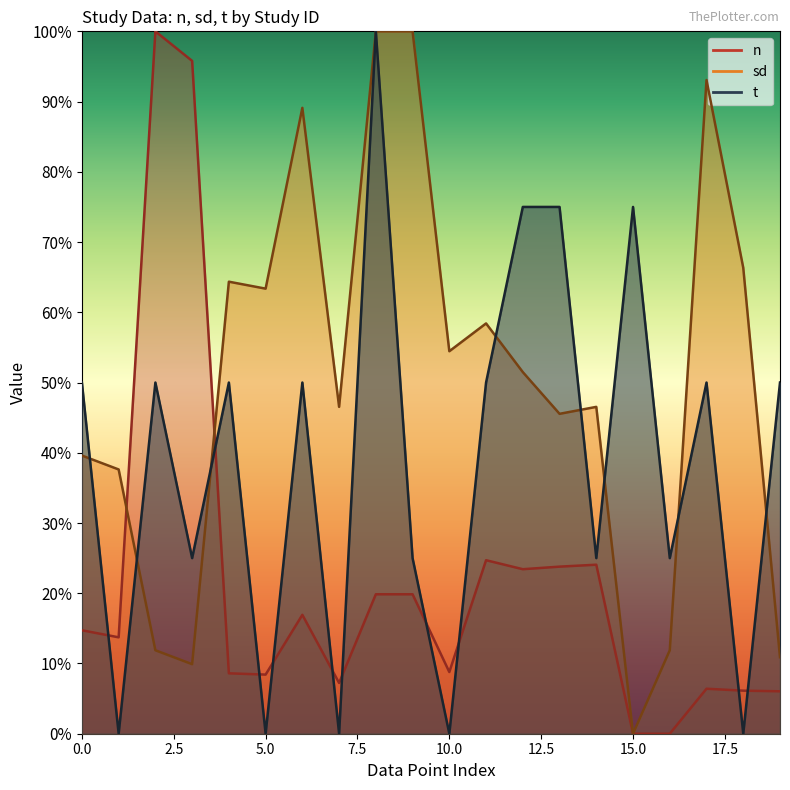

Between 3 and 10, which is larger?

3